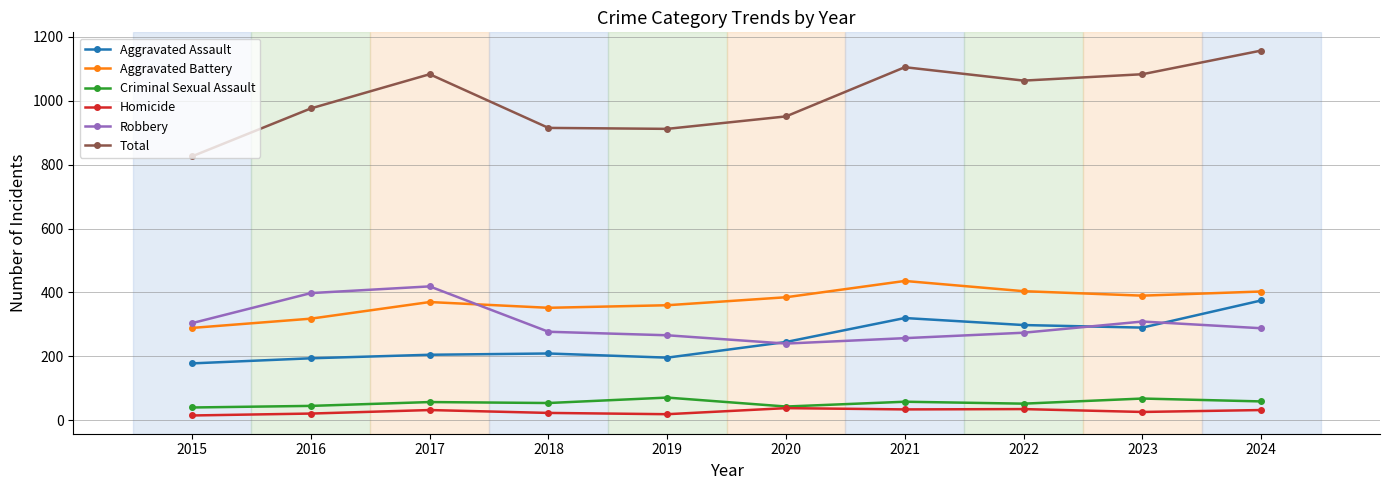

True or false: Total and Criminal Sexual Assault cross at least once.

False